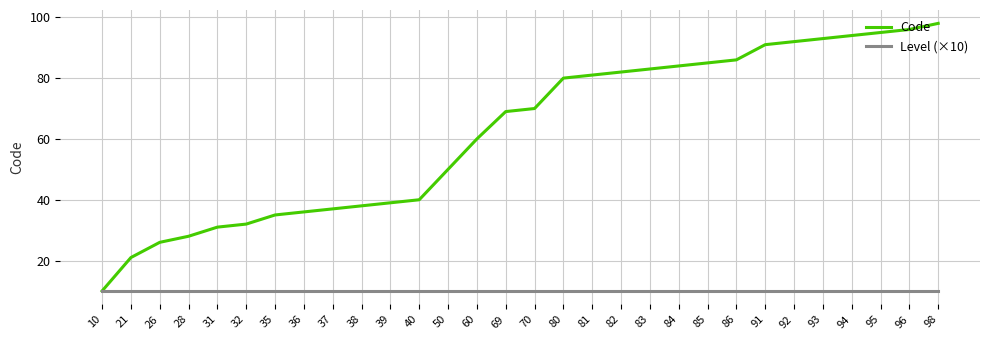

The value of Level (×10) at 50 is 3. True or false?

False